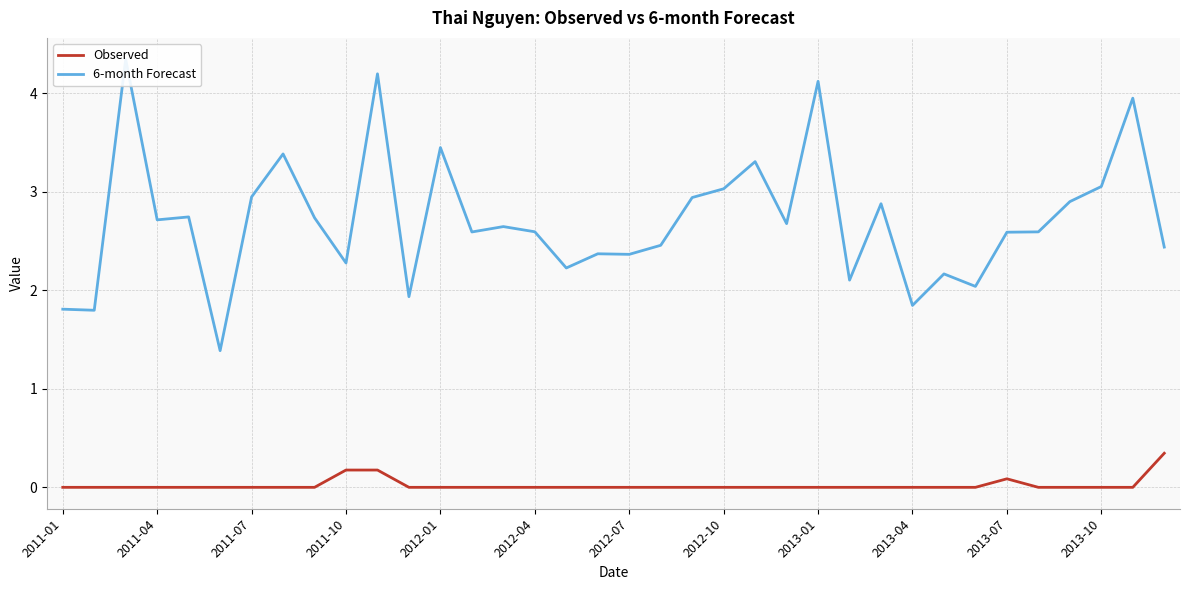

Reading left to right, what are all the values shown in this chart?

Observed: 0.0	0.0	0.0	0.0	0.0	0.0	0.0	0.0	0.0	0.2	0.2	0.0	0.0	0.0	0.0	0.0	0.0	0.0	0.0	0.0	0.0	0.0	0.0	0.0	0.0	0.0	0.0	0.0	0.0	0.0	0.1	0.0	0.0	0.0	0.0	0.3
6-month Forecast: 1.8	1.8	4.3	2.7	2.7	1.4	2.9	3.4	2.7	2.3	4.2	1.9	3.4	2.6	2.6	2.6	2.2	2.4	2.4	2.5	2.9	3.0	3.3	2.7	4.1	2.1	2.9	1.8	2.2	2.0	2.6	2.6	2.9	3.1	3.9	2.4